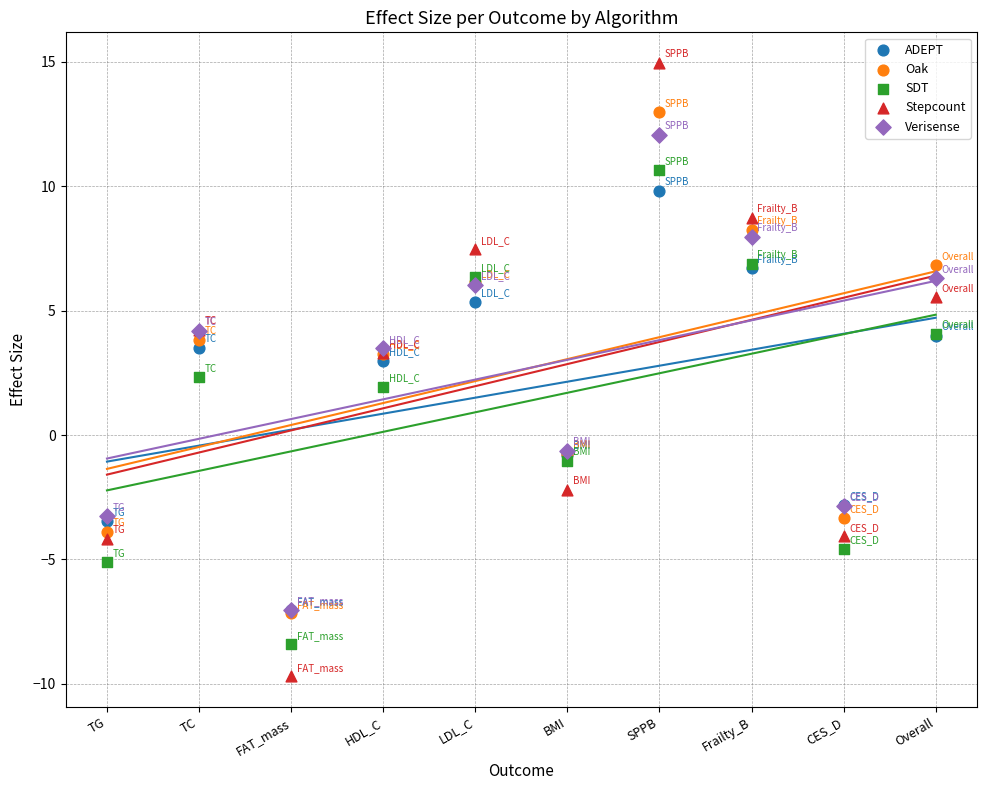

Which series has the largest Y range (max minus min)?

Stepcount